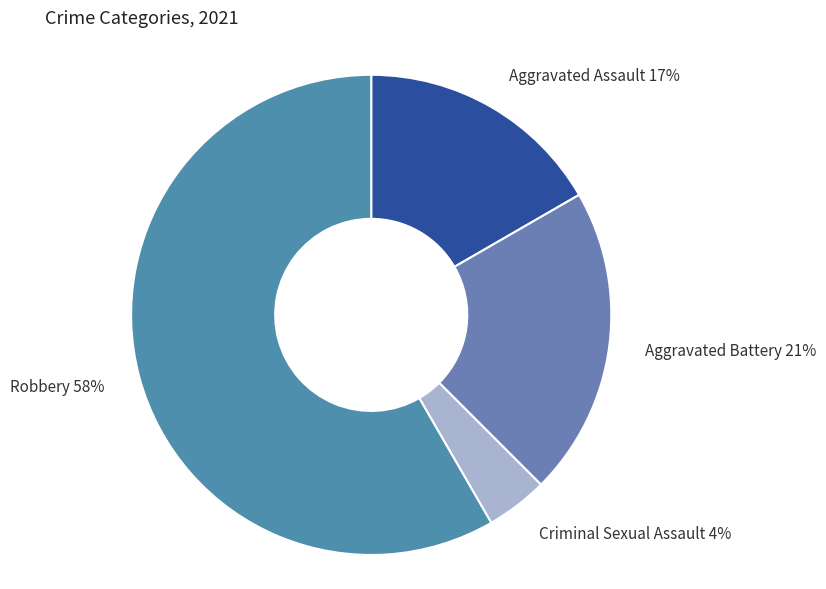

To the nearest percent, what percentage of the pie is Robbery?

58%